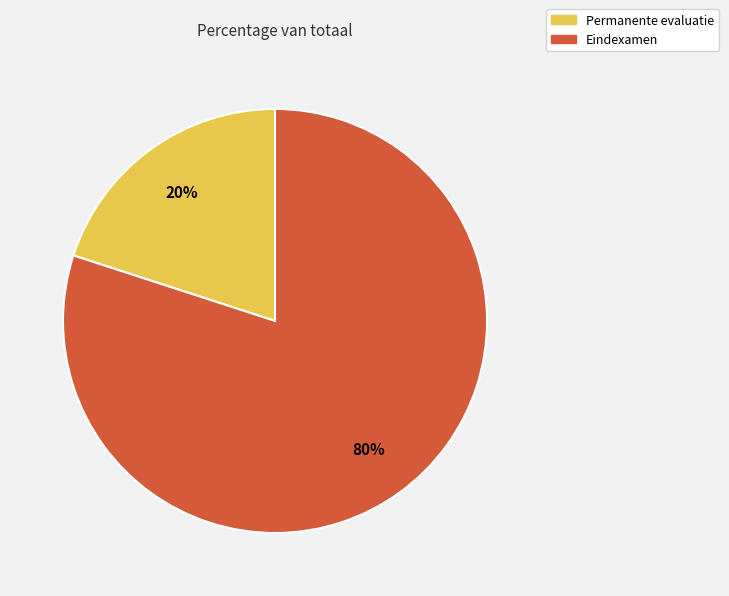

Which category has the biggest portion of the pie?

Eindexamen